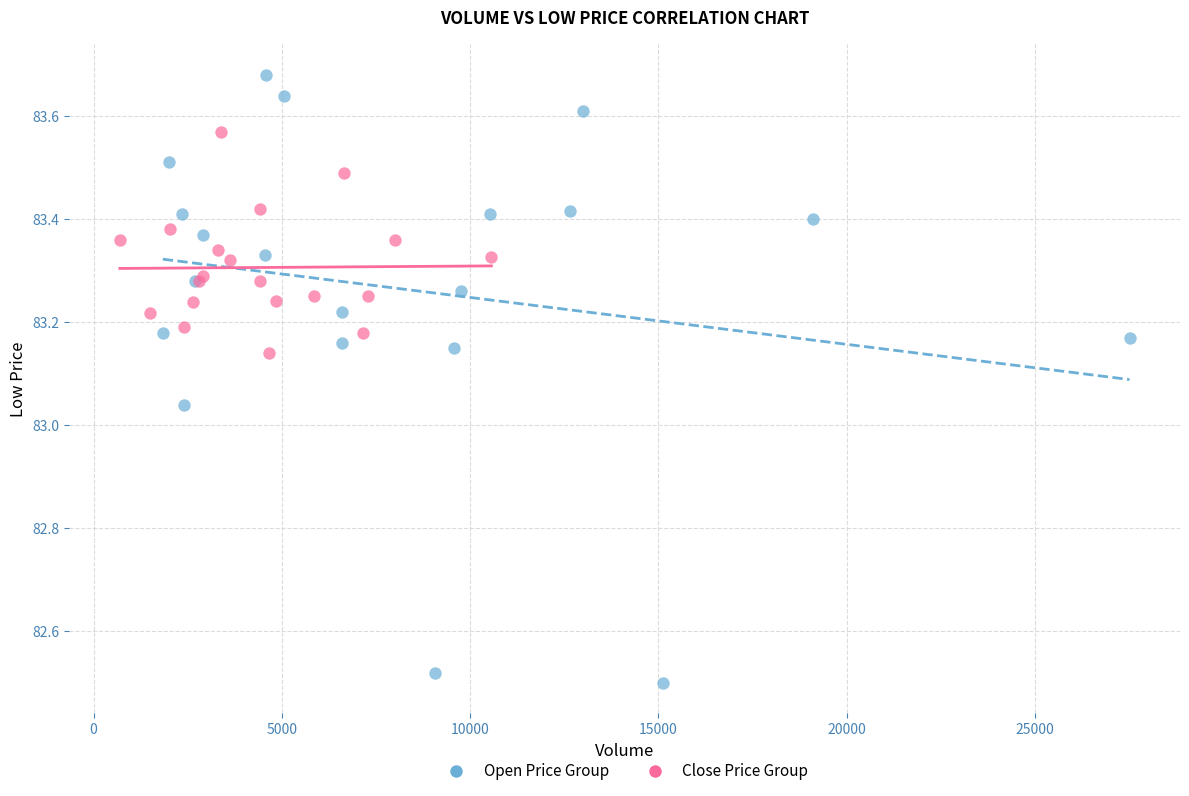

What are all the series names shown in the legend?

Open Price Group, Close Price Group